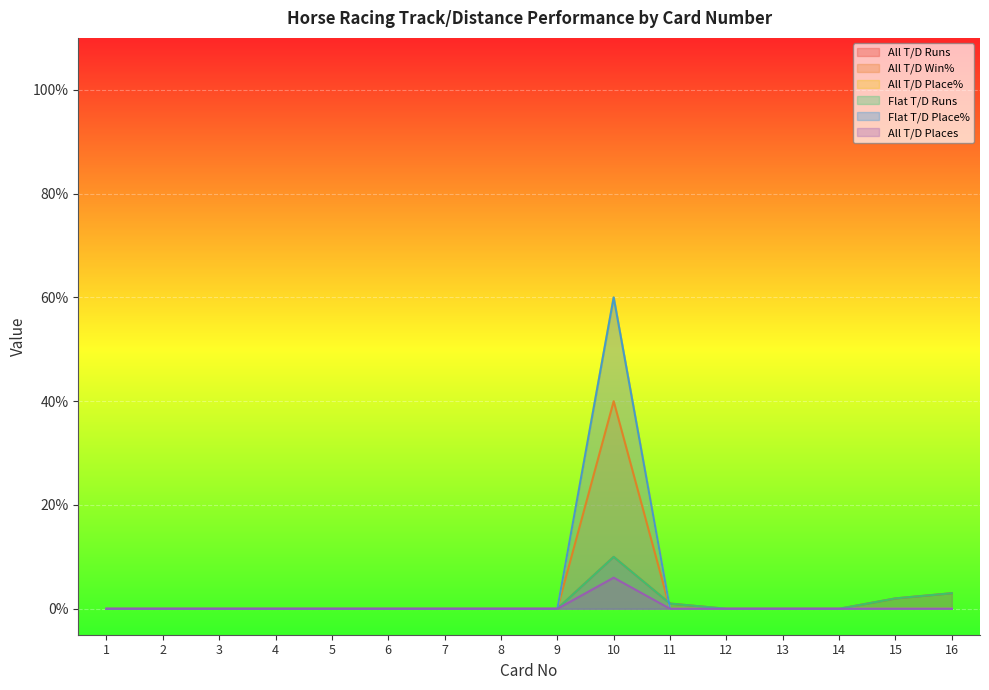

Which has a higher value, 12 or 10?

10